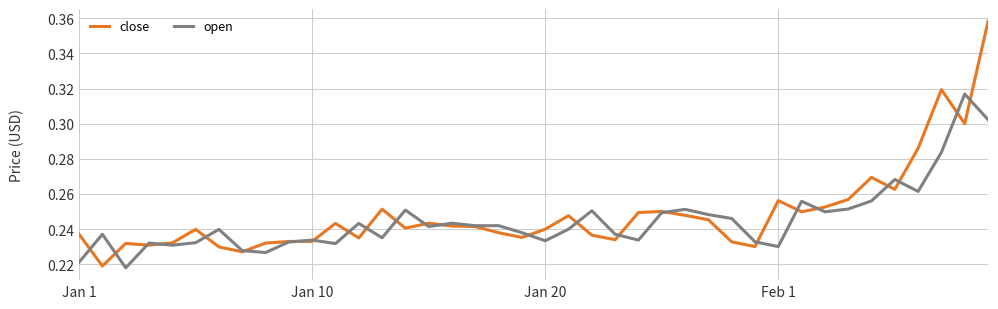

Rank the series by their maximum value, from highest to lowest.

close, open